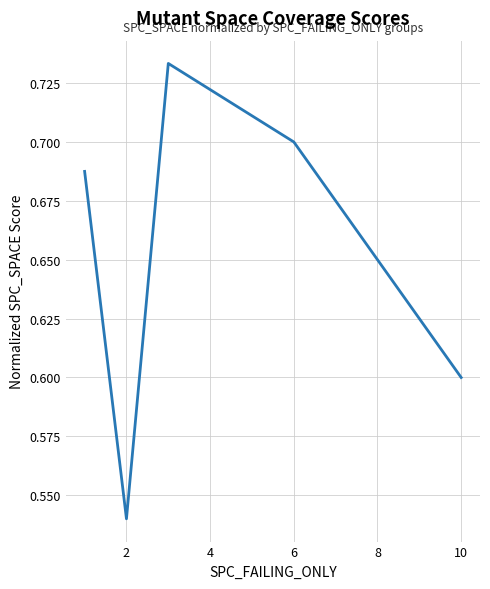

Count the values in the range 0 to 1.

5